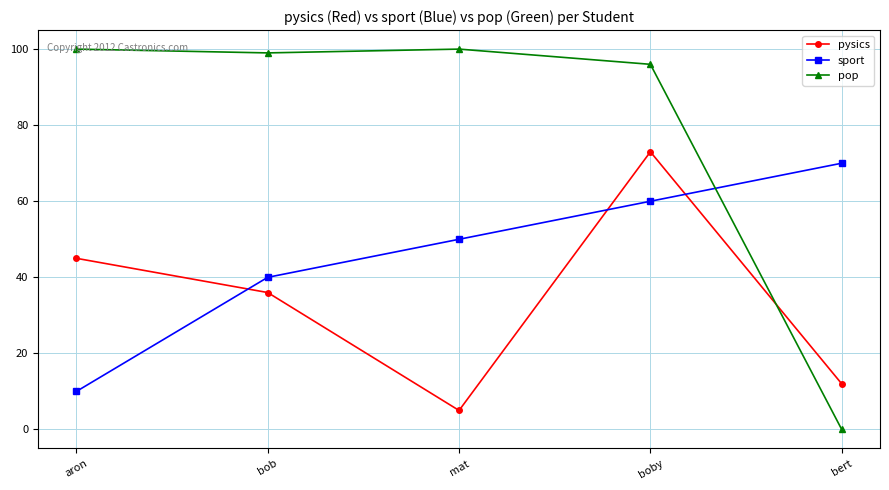

How many values in pop are above zero?

4